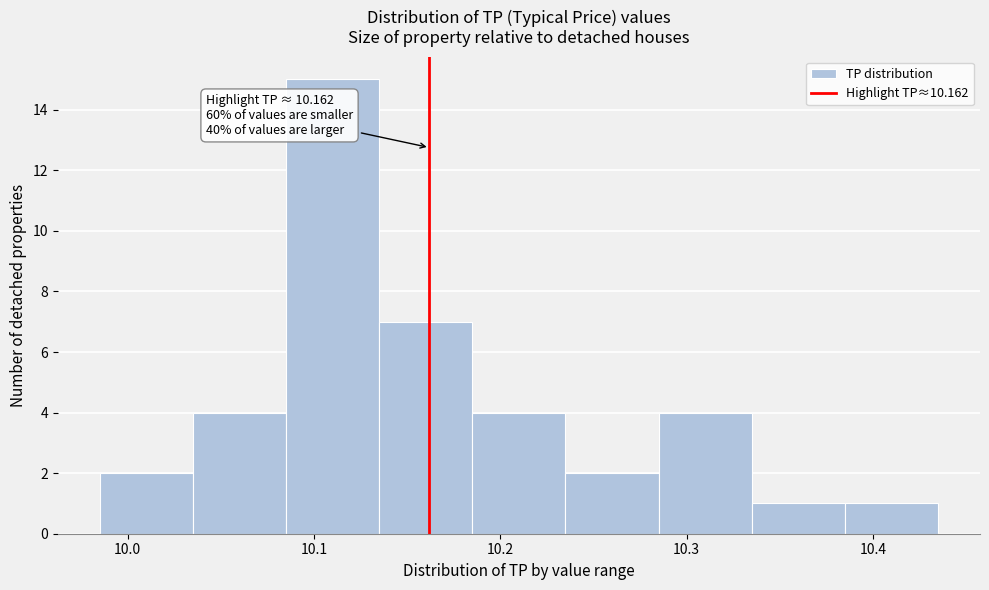

Over which range of the x-axis is the bar tallest?

10.08 to 10.13